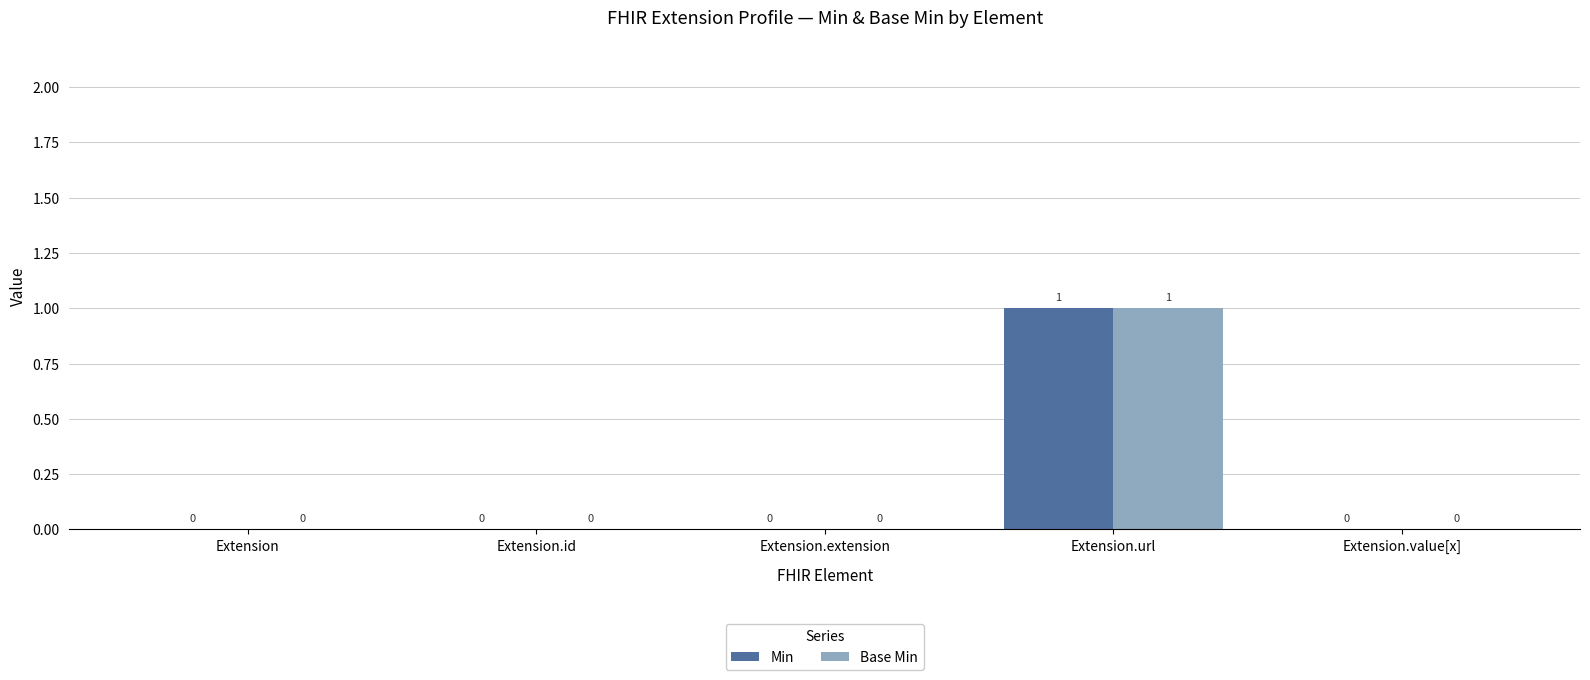

True or false: Base Min has a value of 1 at Extension.extension.

False